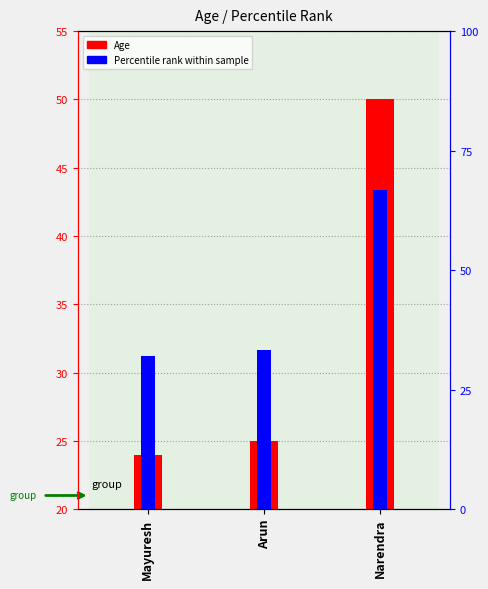

List the series in order of their peak value, lowest first.

Age, Percentile rank within sample